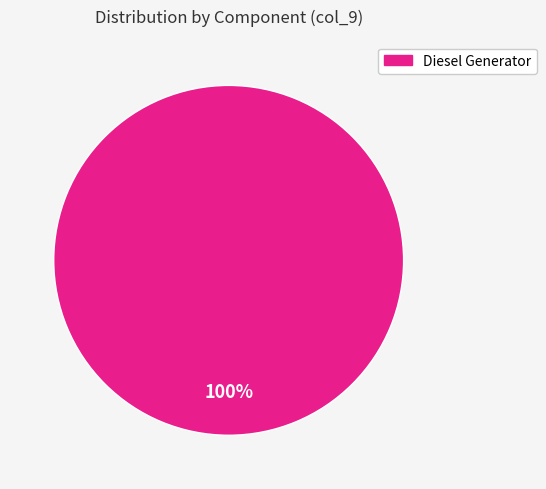

Is there a majority slice in this chart?

Yes